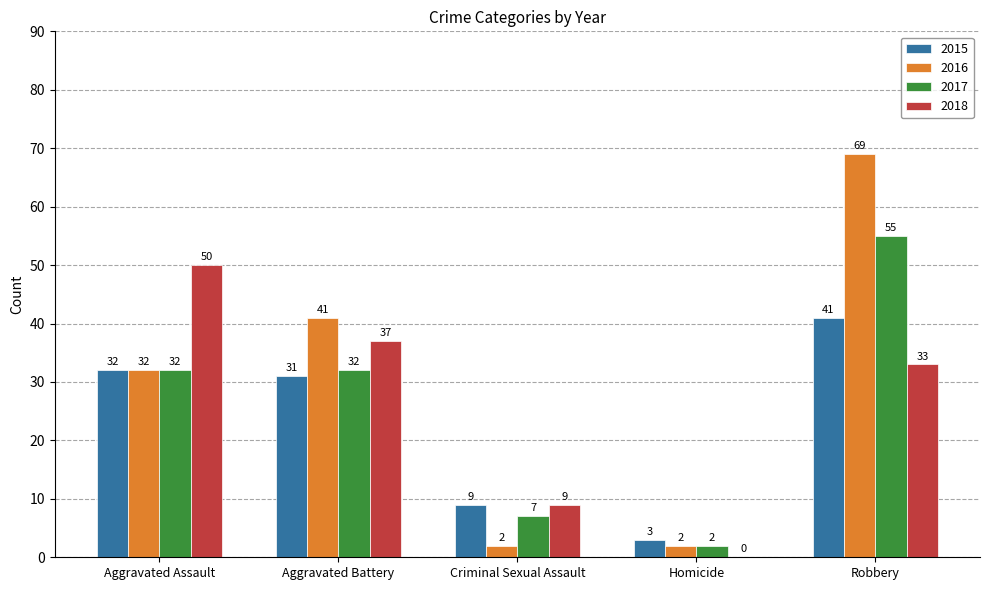

True or false: 2018 has a value of 50 at Aggravated Assault.

True